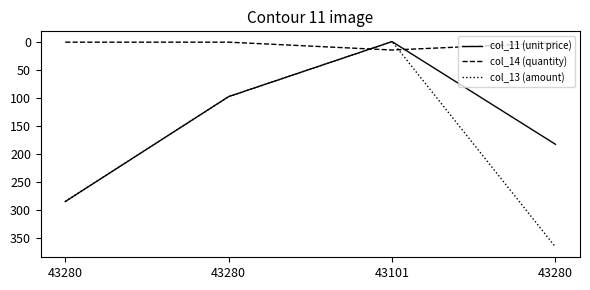

What are all the series names shown in the legend?

col_11 (unit price), col_14 (quantity), col_13 (amount)